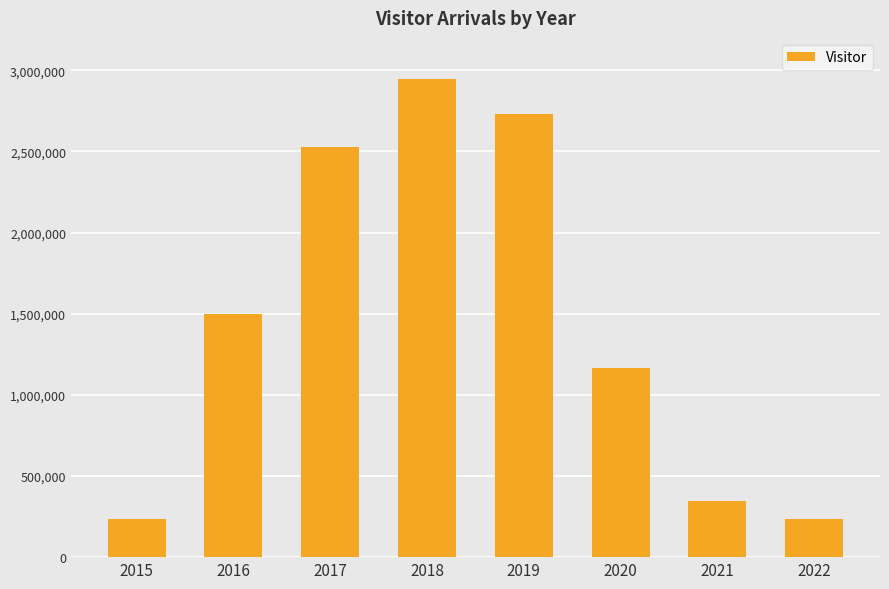

What is the change in value from 2017 to 2018?

+417417